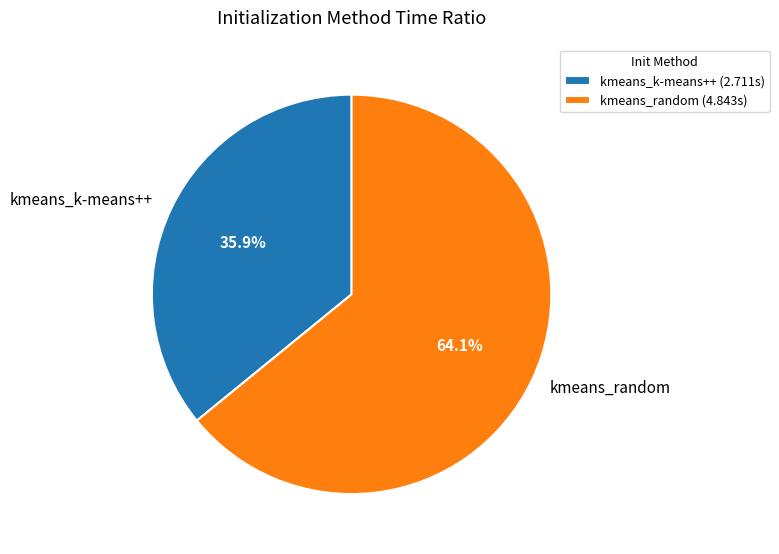

Is there any slice that represents more than half of the pie?

Yes